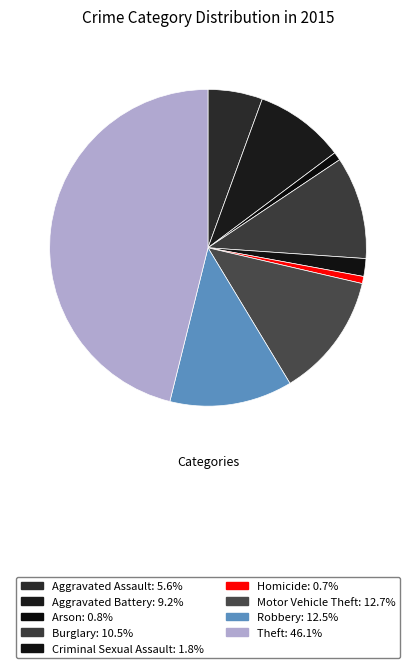

Which has a higher value, Theft or Robbery?

Theft